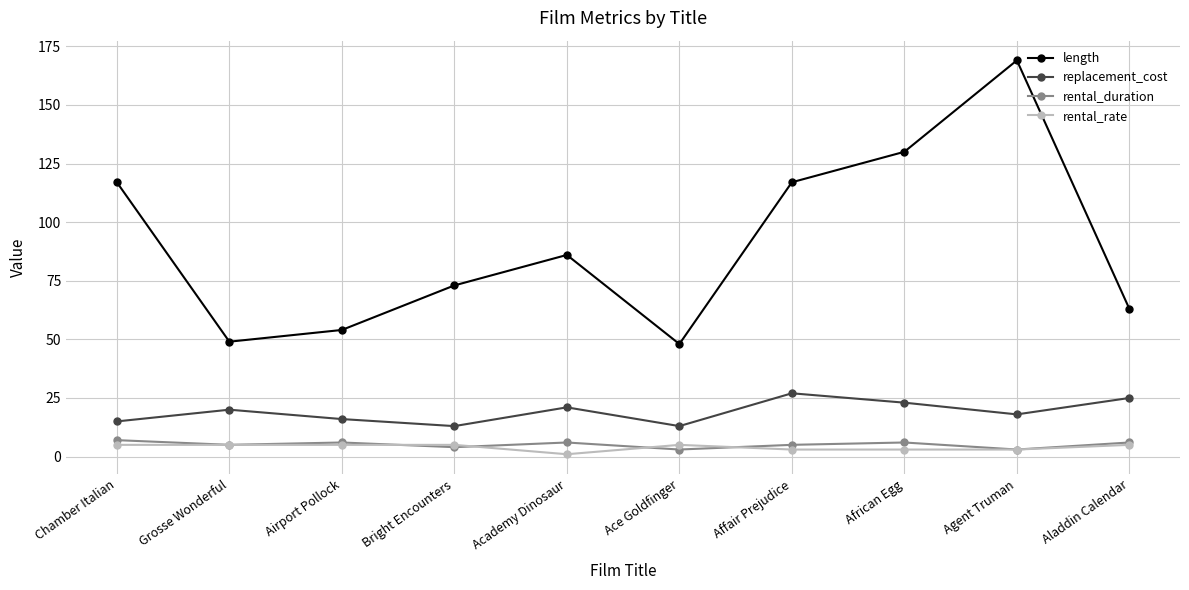

True or false: rental_rate and replacement_cost cross at least once.

False